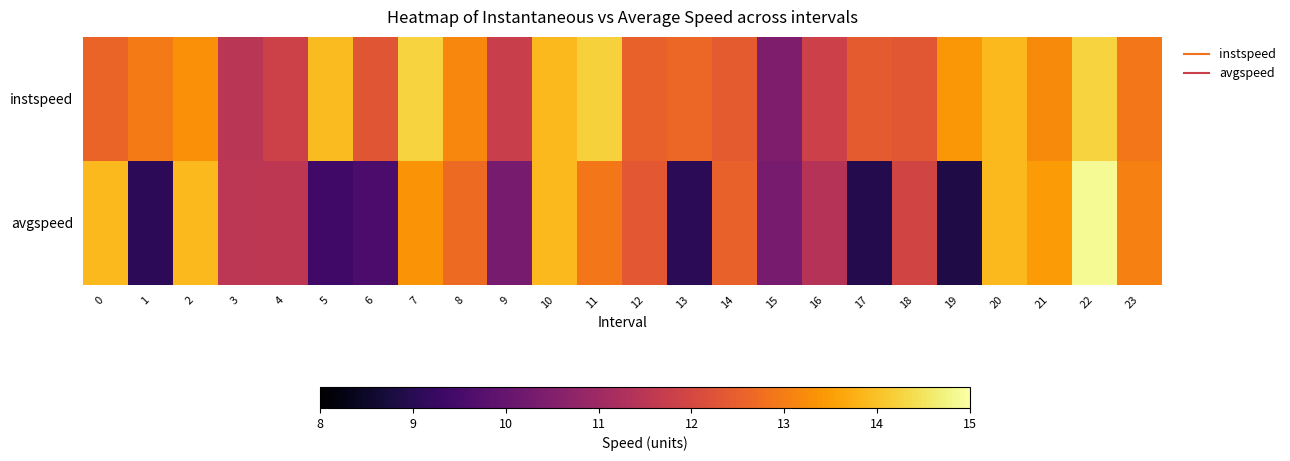

What is the total value across all series at 16?

23.2